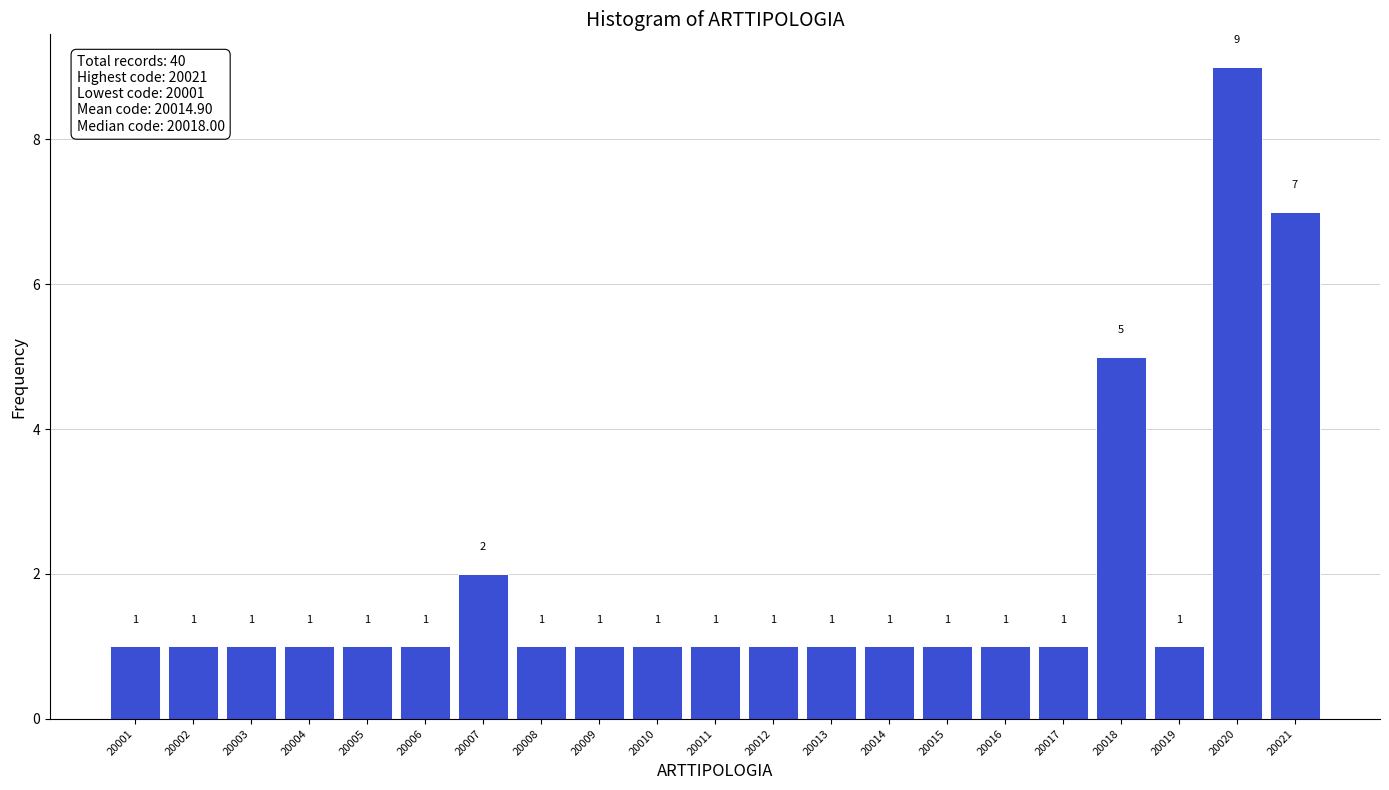

Reading left to right, extract all data points from this chart.

1	1	1	1	1	1	2	1	1	1	1	1	1	1	1	1	1	5	1	9	7